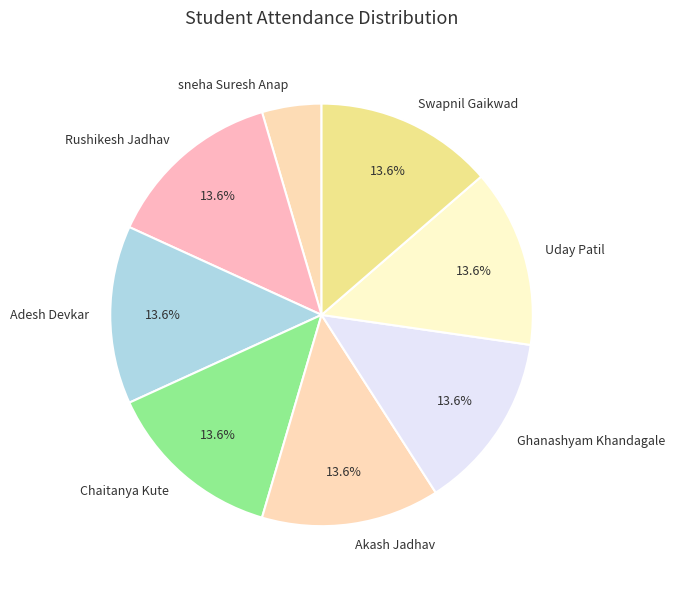

How many segments does this pie chart have?

8